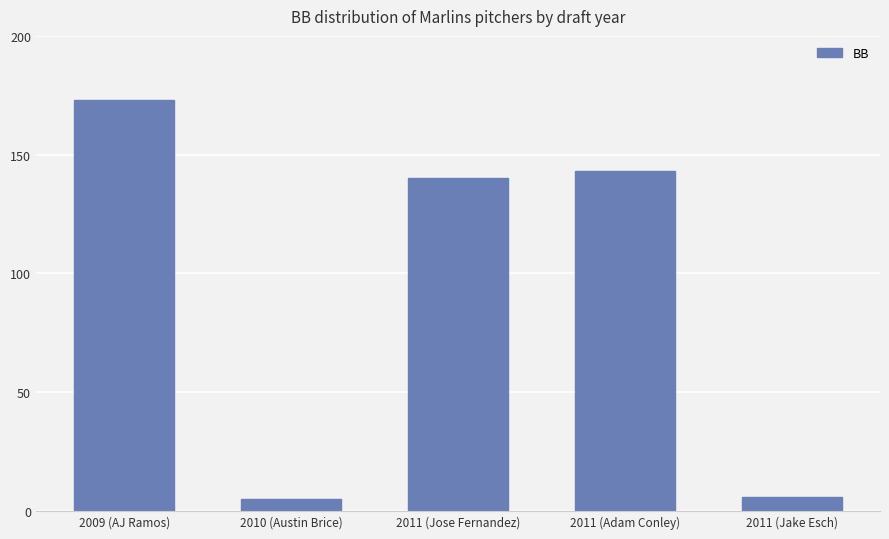

Where does the data first go above 140?

2009 (AJ Ramos)